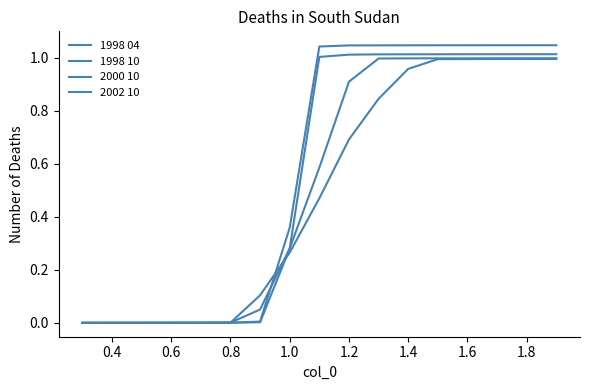

Does the chart display data point markers on the line(s)?

No